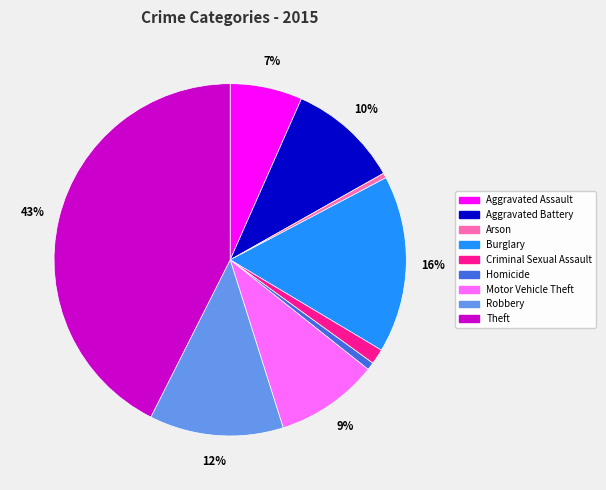

Which category has the biggest portion of the pie?

Theft